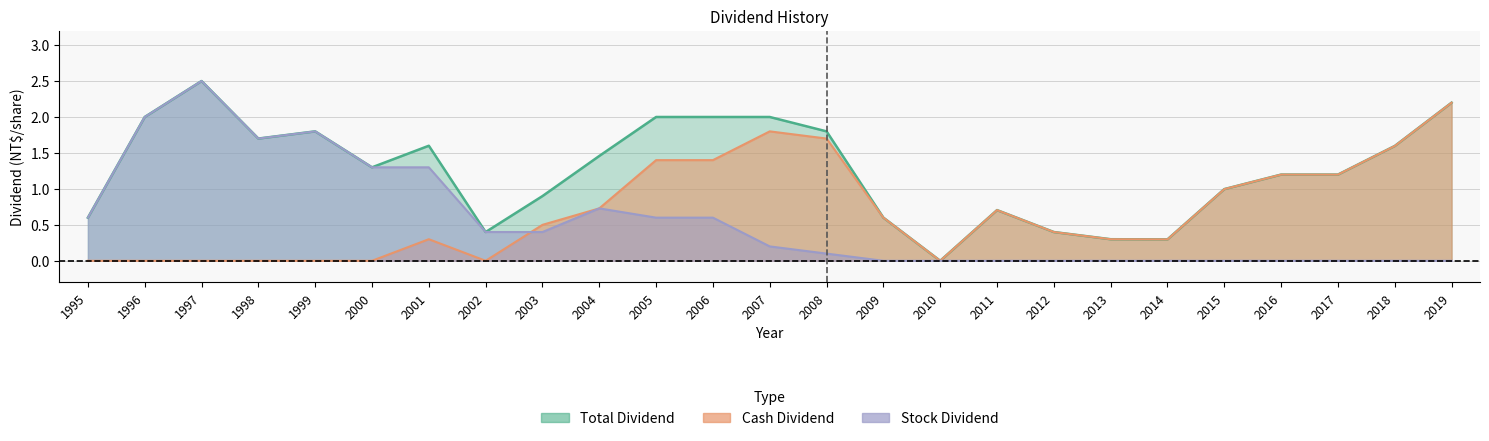

How many series are shown in this chart?

3